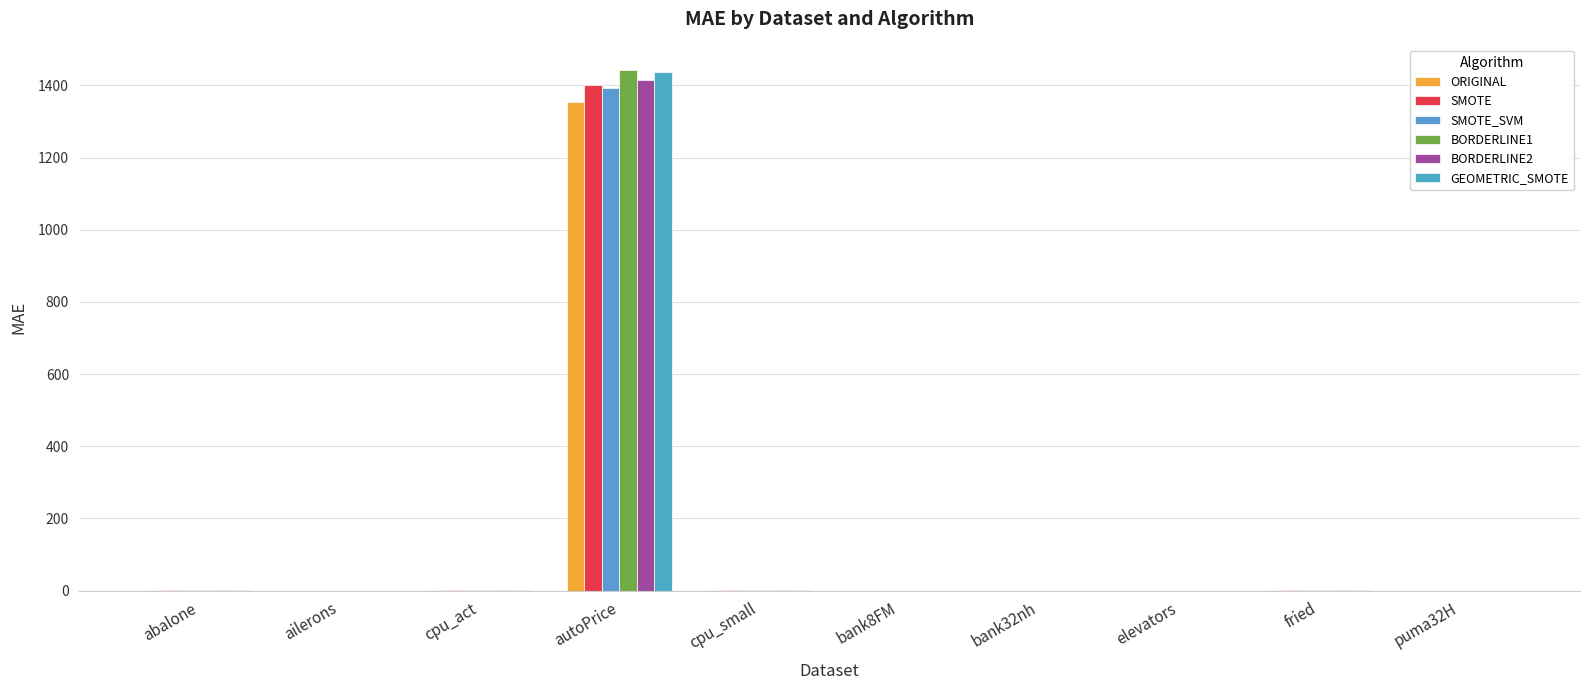

Is it true that SMOTE_SVM equals 0.0 at elevators?

True